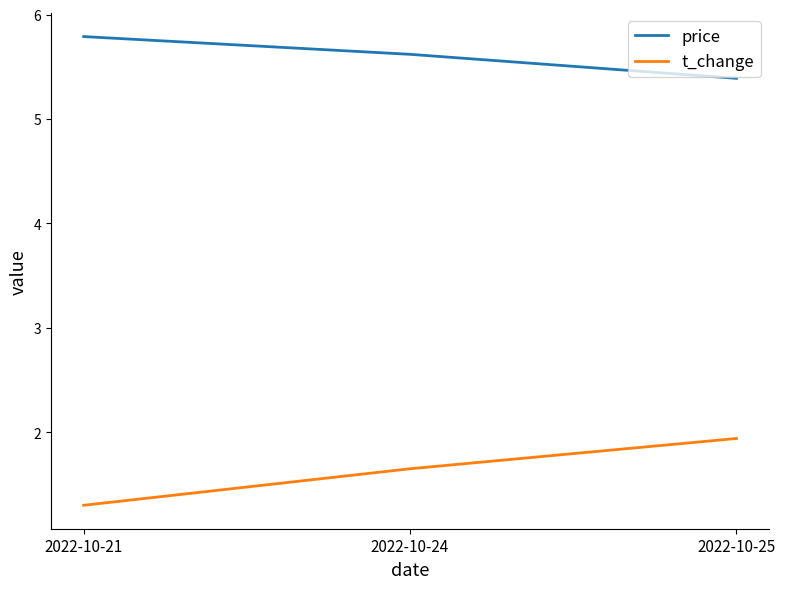

What is the maximum value for t_change?

1.9